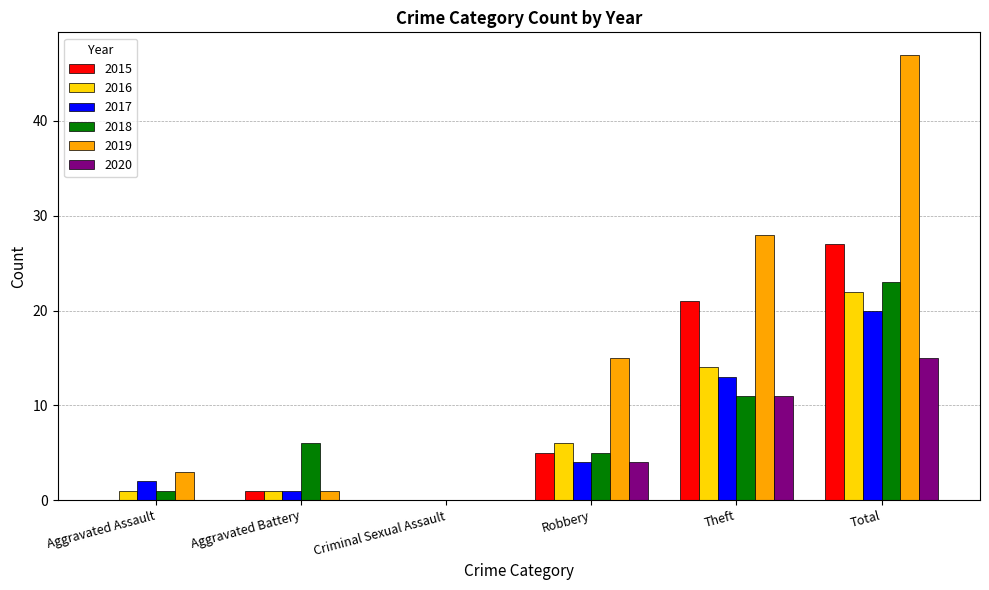

Count the number of data series in this chart.

6